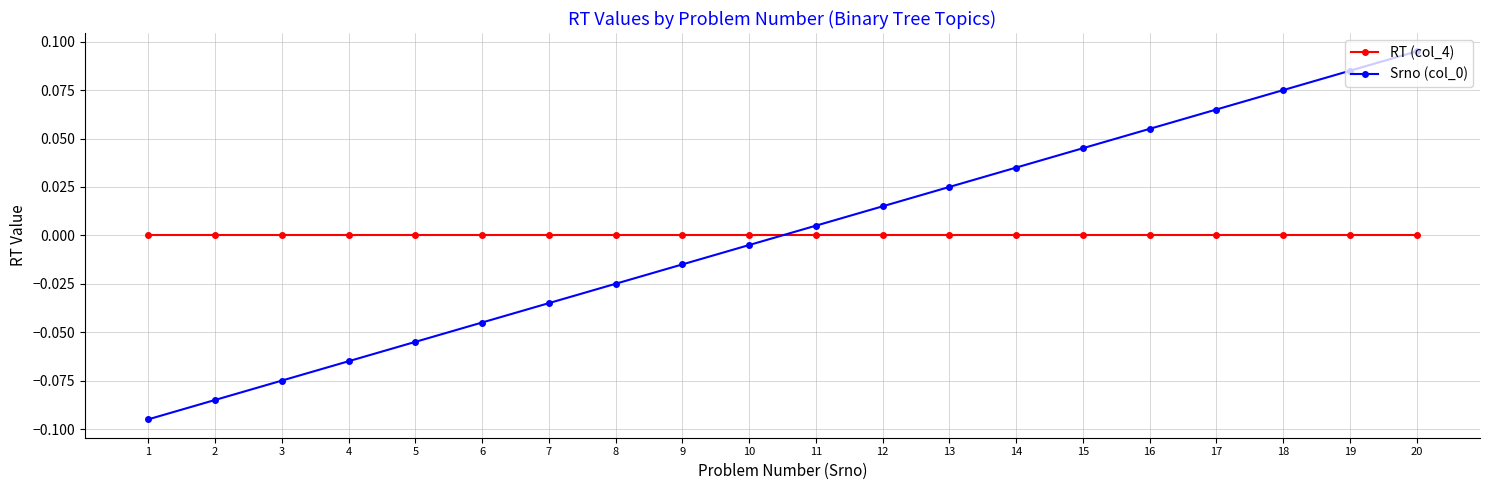

At which category is the sum across all series the highest?

20